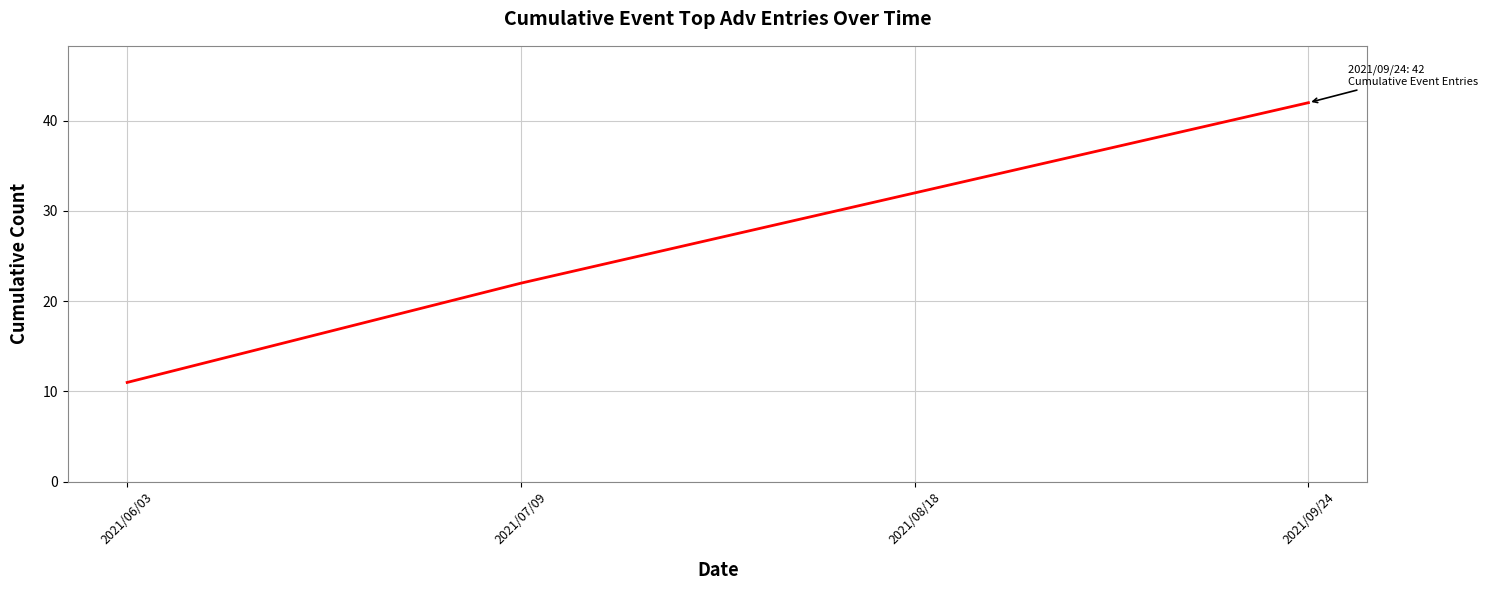

Rank the categories by value from lowest to highest.

2021/06/03, 2021/07/09, 2021/08/18, 2021/09/24